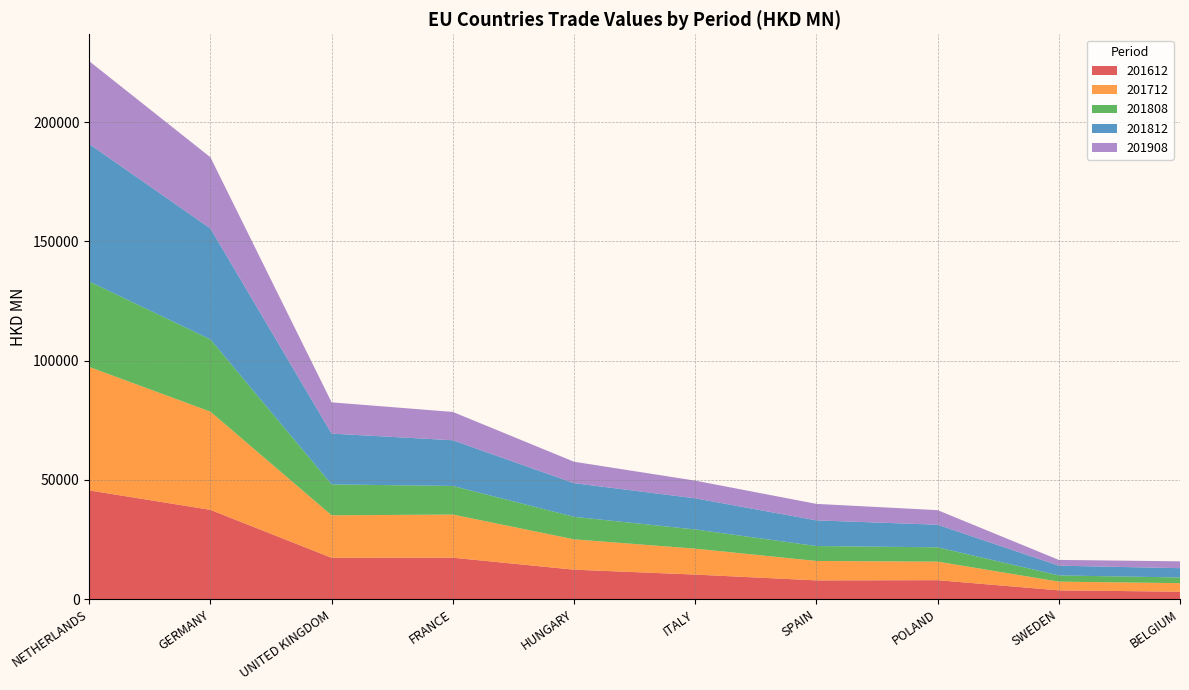

Reading left to right, extract all data points from this chart.

201612: NETHERLANDS=45625.7	GERMANY=37462.0	UNITED KINGDOM=17346.0	FRANCE=17399.3	HUNGARY=12378.7	ITALY=10315.2	SPAIN=7886.0	POLAND=7972.2	SWEDEN=3709.9	BELGIUM=3144.5
201712: NETHERLANDS=51766.1	GERMANY=41183.2	UNITED KINGDOM=17823.2	FRANCE=18098.6	HUNGARY=12714.8	ITALY=10878.6	SPAIN=8143.2	POLAND=7771.3	SWEDEN=3650.4	BELGIUM=3581.0
201808: NETHERLANDS=35836.9	GERMANY=30302.4	UNITED KINGDOM=12979.0	FRANCE=11982.5	HUNGARY=9452.3	ITALY=8040.2	SPAIN=6254.1	POLAND=6010.3	SWEDEN=2608.0	BELGIUM=2378.4
201812: NETHERLANDS=57643.6	GERMANY=46517.8	UNITED KINGDOM=21284.5	FRANCE=19170.4	HUNGARY=14115.9	ITALY=13066.9	SPAIN=10774.3	POLAND=9472.9	SWEDEN=4086.1	BELGIUM=3901.2
201908: NETHERLANDS=34742.8	GERMANY=29851.6	UNITED KINGDOM=13115.8	FRANCE=11877.6	HUNGARY=8982.1	ITALY=7415.0	SPAIN=6911.3	POLAND=6115.3	SWEDEN=2421.4	BELGIUM=2876.1